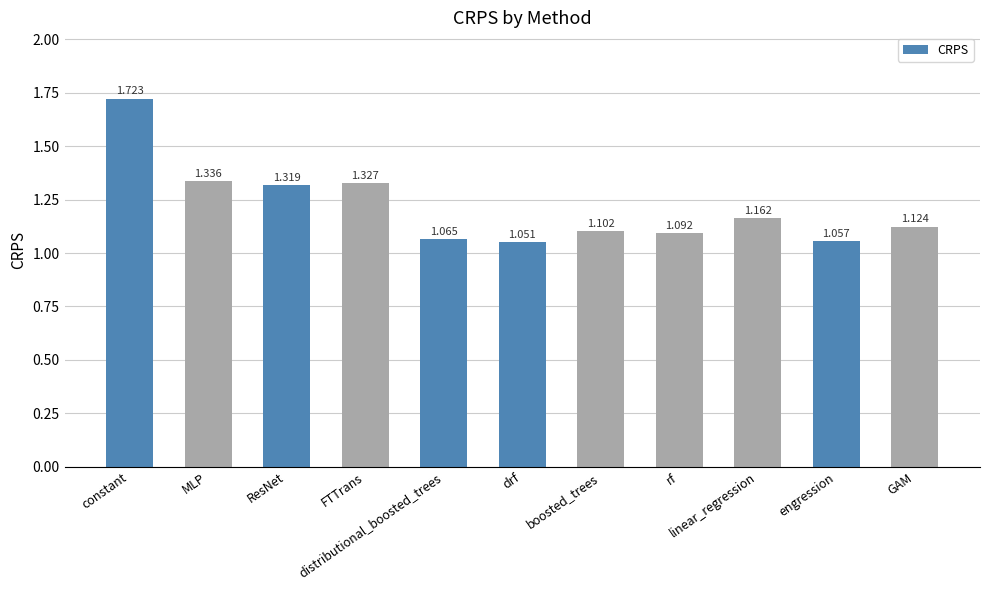

Rank the categories by value from lowest to highest.

drf, engression, distributional_boosted_trees, rf, boosted_trees, GAM, linear_regression, ResNet, FTTrans, MLP, constant